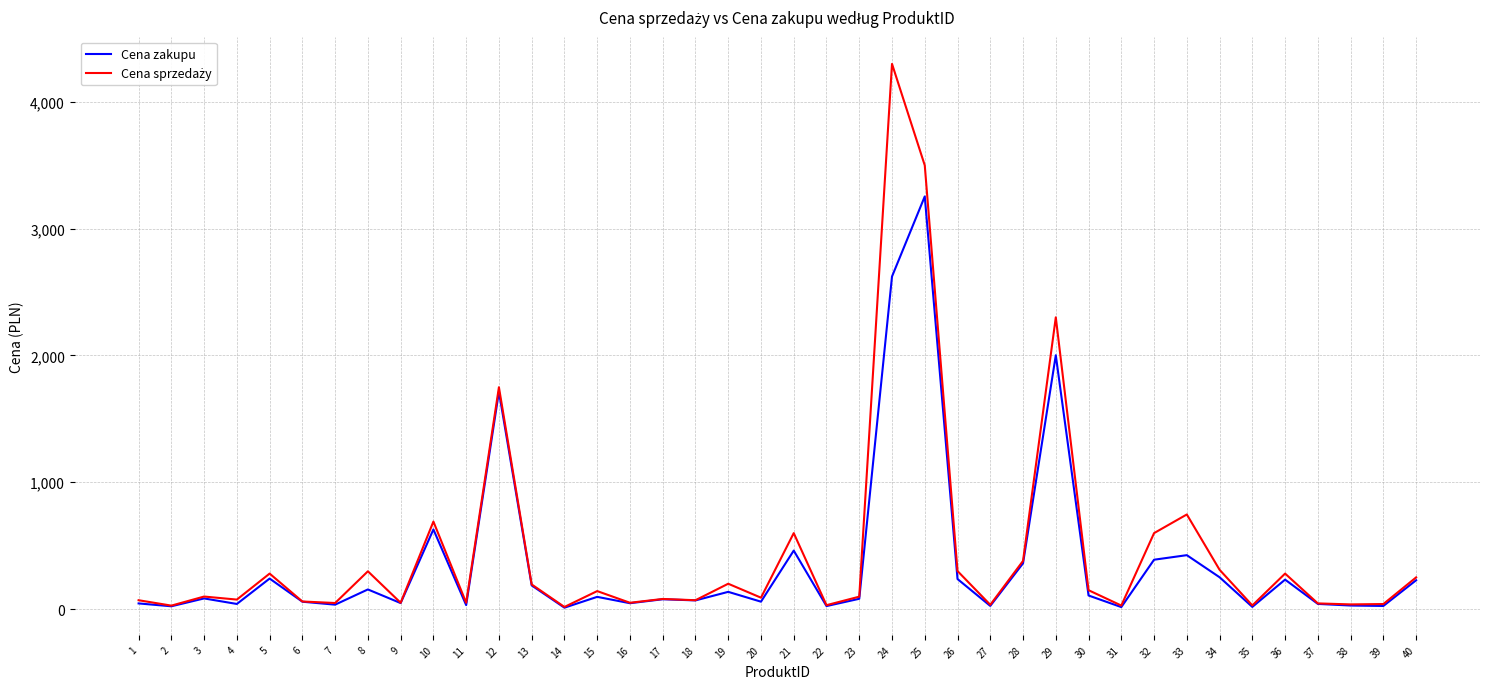

What is the highest value of the Cena zakupu series?

3253.1